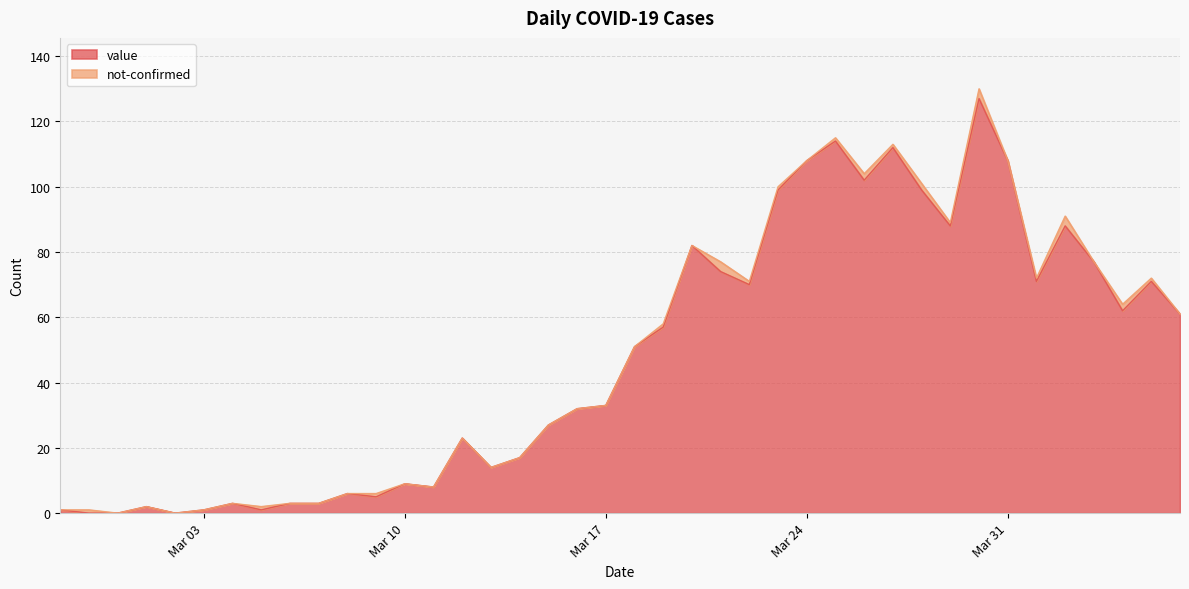

Count the number of values greater than 51.

19